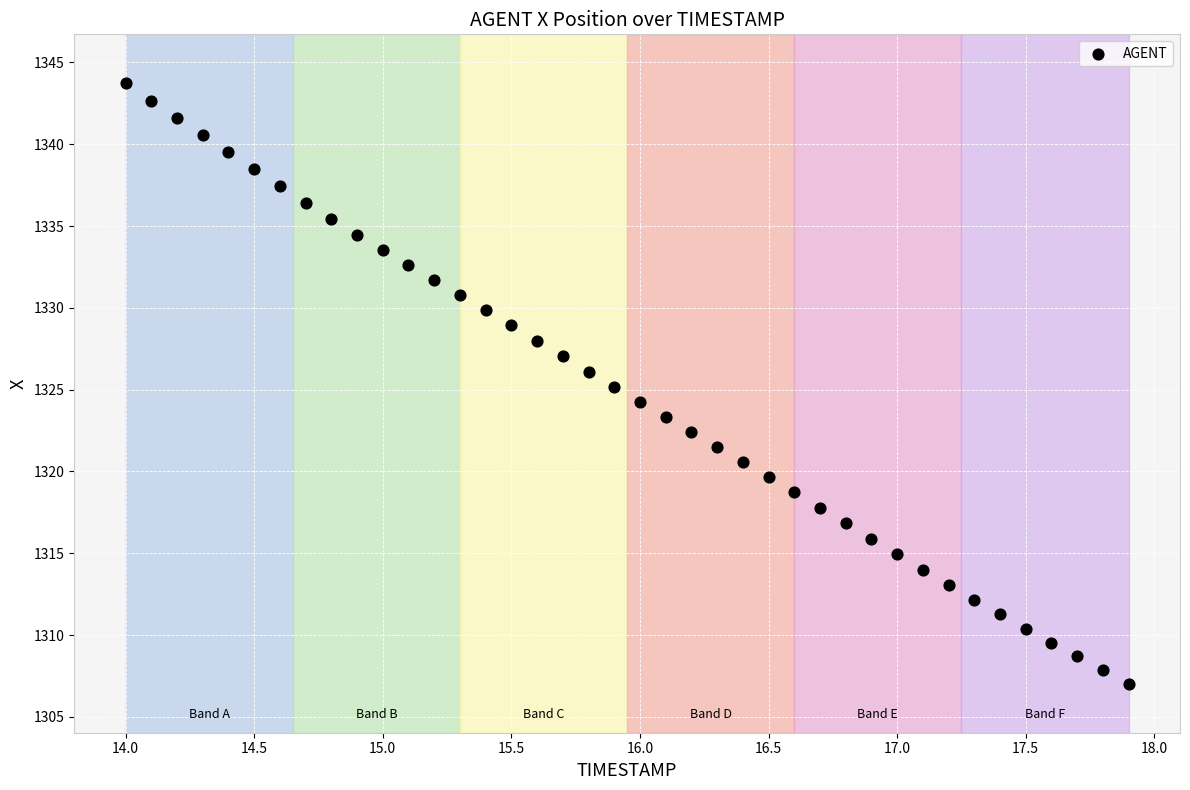

What is the range of Y values (max minus min)?

36.7